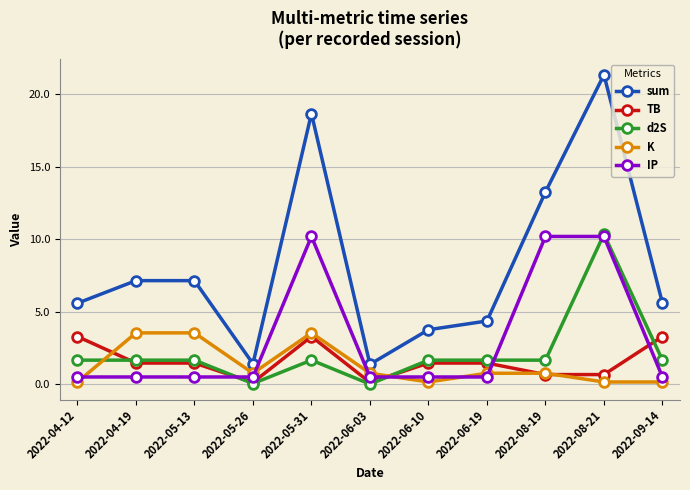

Which series changed the most between 2022-04-19 and 2022-08-19?

IP